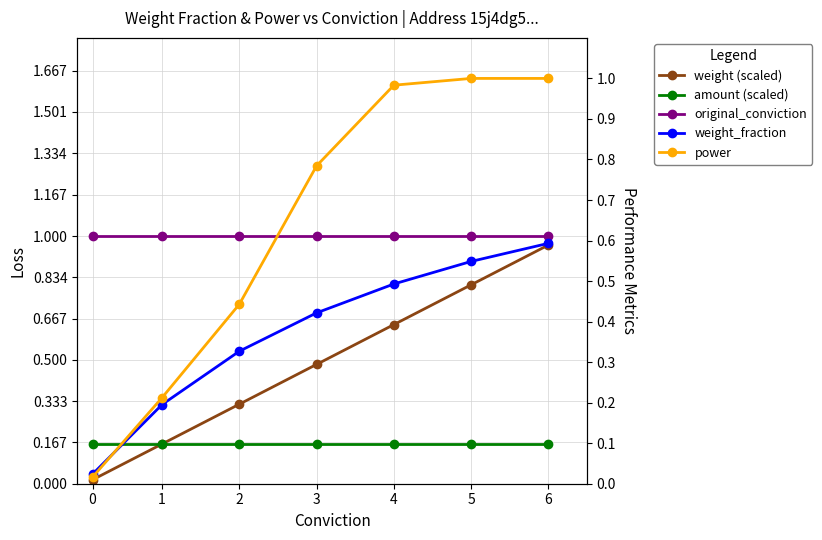

What is the difference between the weight_fraction values at 3 and 2?

0.1